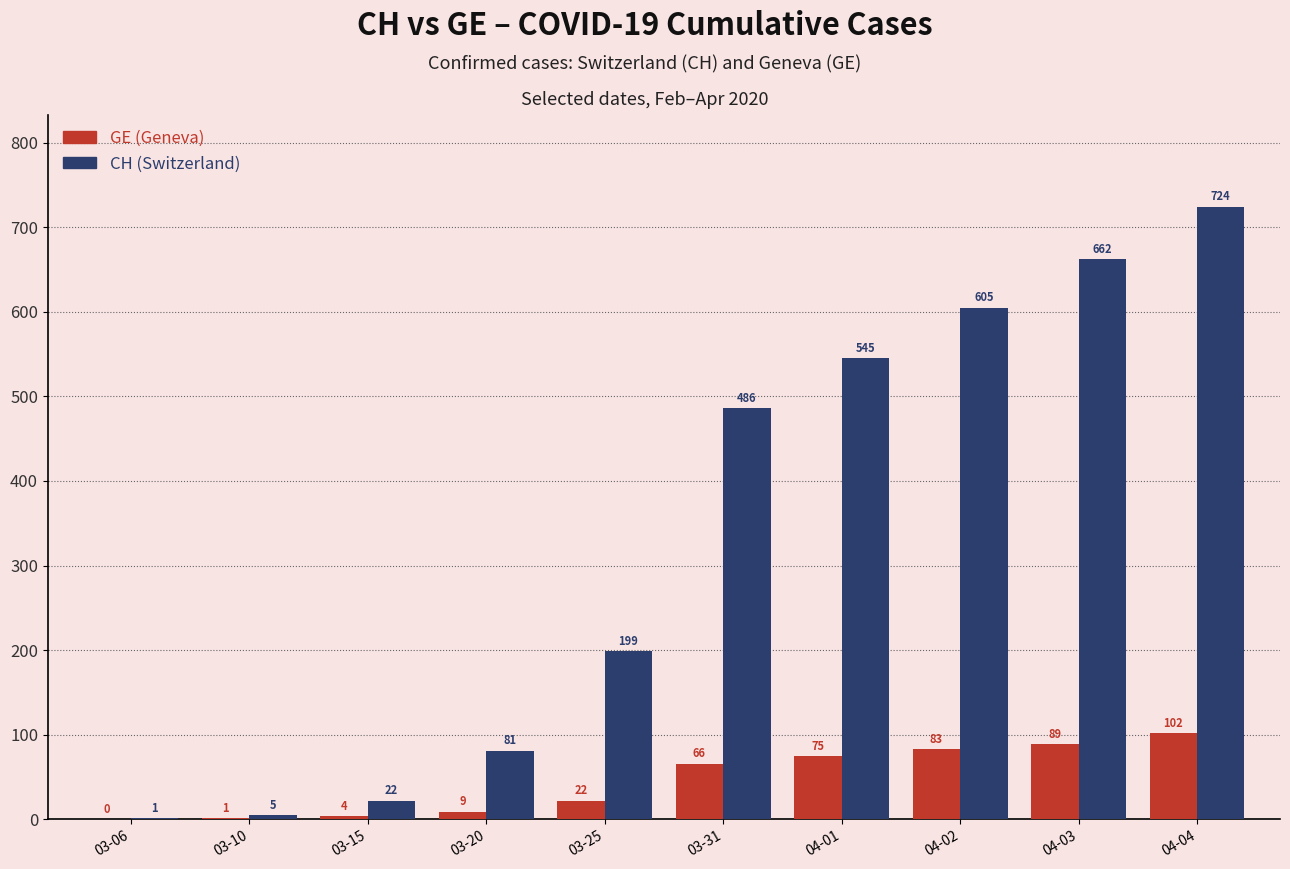

What is the total value across all series at 04-02?

688